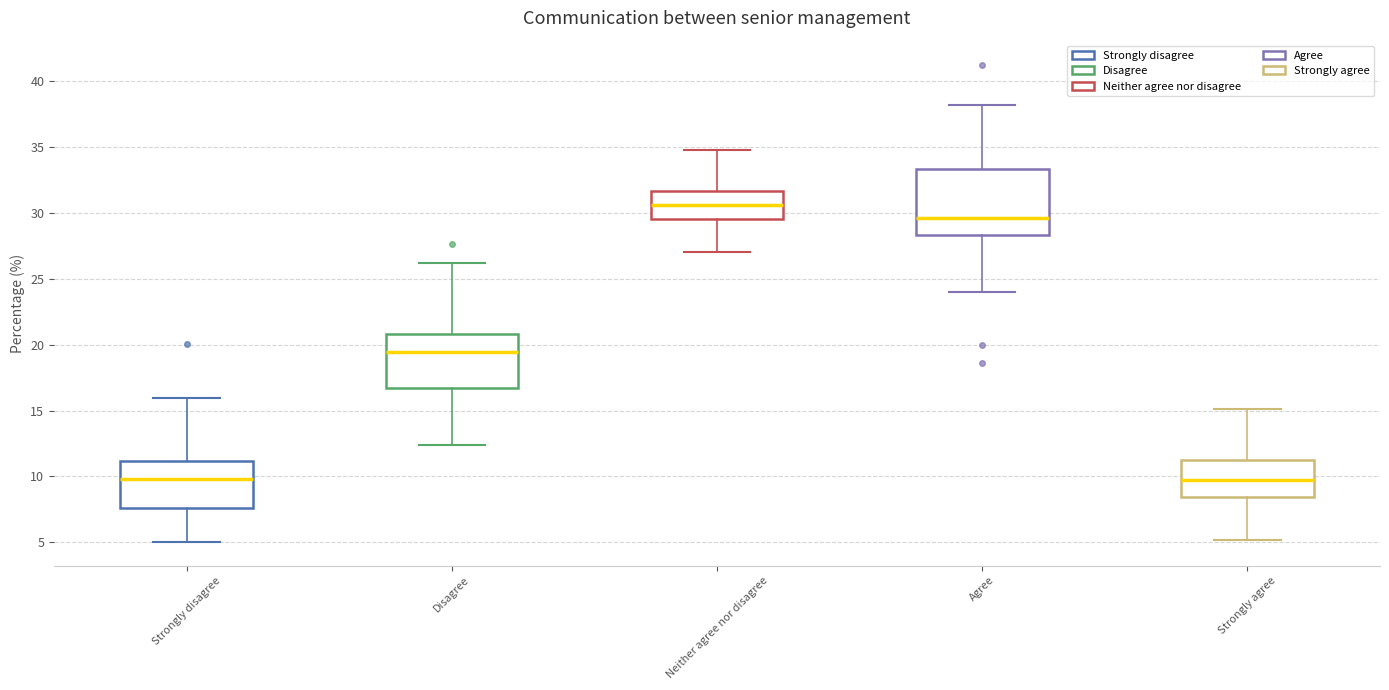

Which box has the highest median line?

Neither agree nor disagree